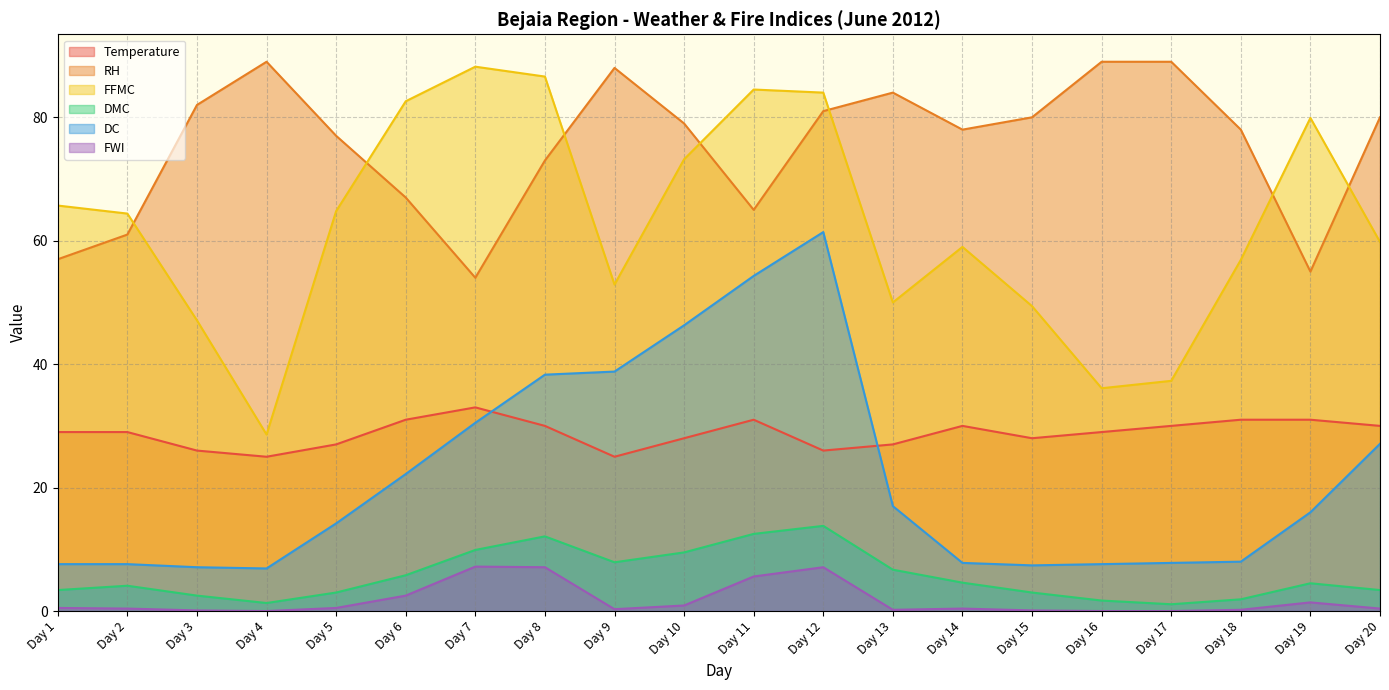

Reading left to right, transcribe all the data shown in this chart.

Temperature: 29.0	29.0	26.0	25.0	27.0	31.0	33.0	30.0	25.0	28.0	31.0	26.0	27.0	30.0	28.0	29.0	30.0	31.0	31.0	30.0
RH: 57.0	61.0	82.0	89.0	77.0	67.0	54.0	73.0	88.0	79.0	65.0	81.0	84.0	78.0	80.0	89.0	89.0	78.0	55.0	80.0
FFMC: 65.7	64.4	47.1	28.6	64.8	82.6	88.2	86.6	52.9	73.2	84.5	84.0	50.0	59.0	49.4	36.1	37.3	56.9	79.9	59.8
DMC: 3.4	4.1	2.5	1.3	3.0	5.8	9.9	12.1	7.9	9.5	12.5	13.8	6.7	4.6	3.0	1.7	1.1	1.9	4.5	3.4
DC: 7.6	7.6	7.1	6.9	14.2	22.2	30.5	38.3	38.8	46.3	54.3	61.4	17.0	7.8	7.4	7.6	7.8	8.0	16.0	27.1
FWI: 0.5	0.4	0.1	0.0	0.5	2.5	7.2	7.1	0.3	0.9	5.6	7.1	0.2	0.4	0.1	0.0	0.0	0.2	1.4	0.4